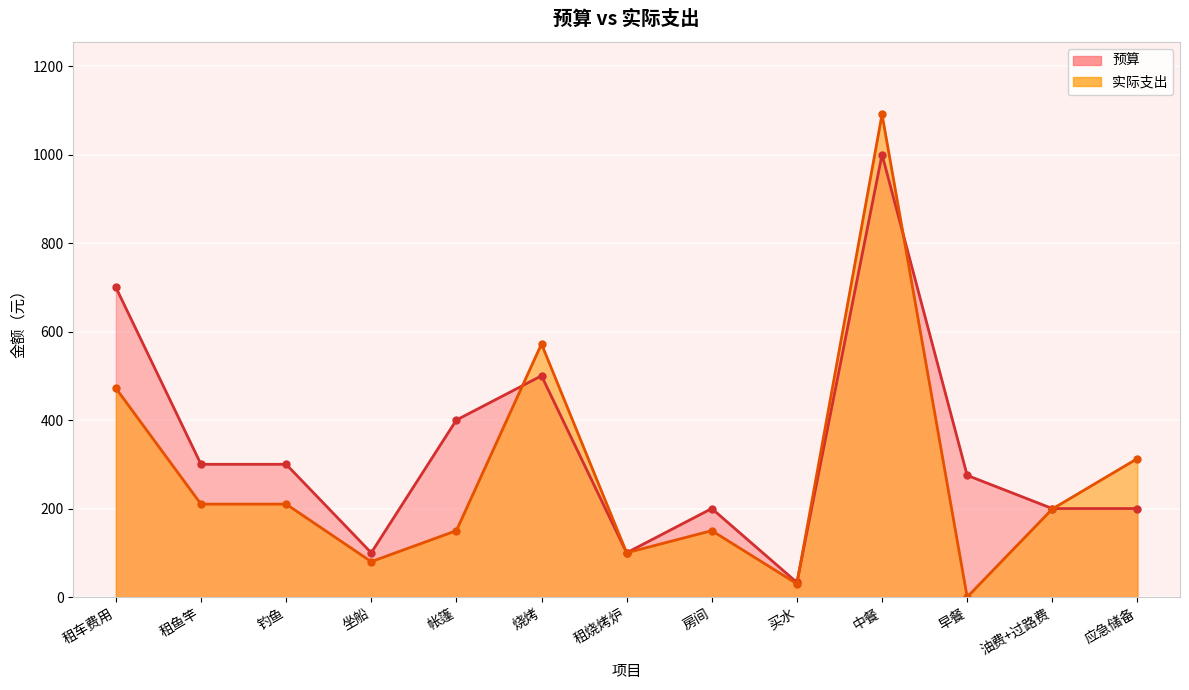

The 实际支出 series shows 80.0 at 坐船. True or false?

True